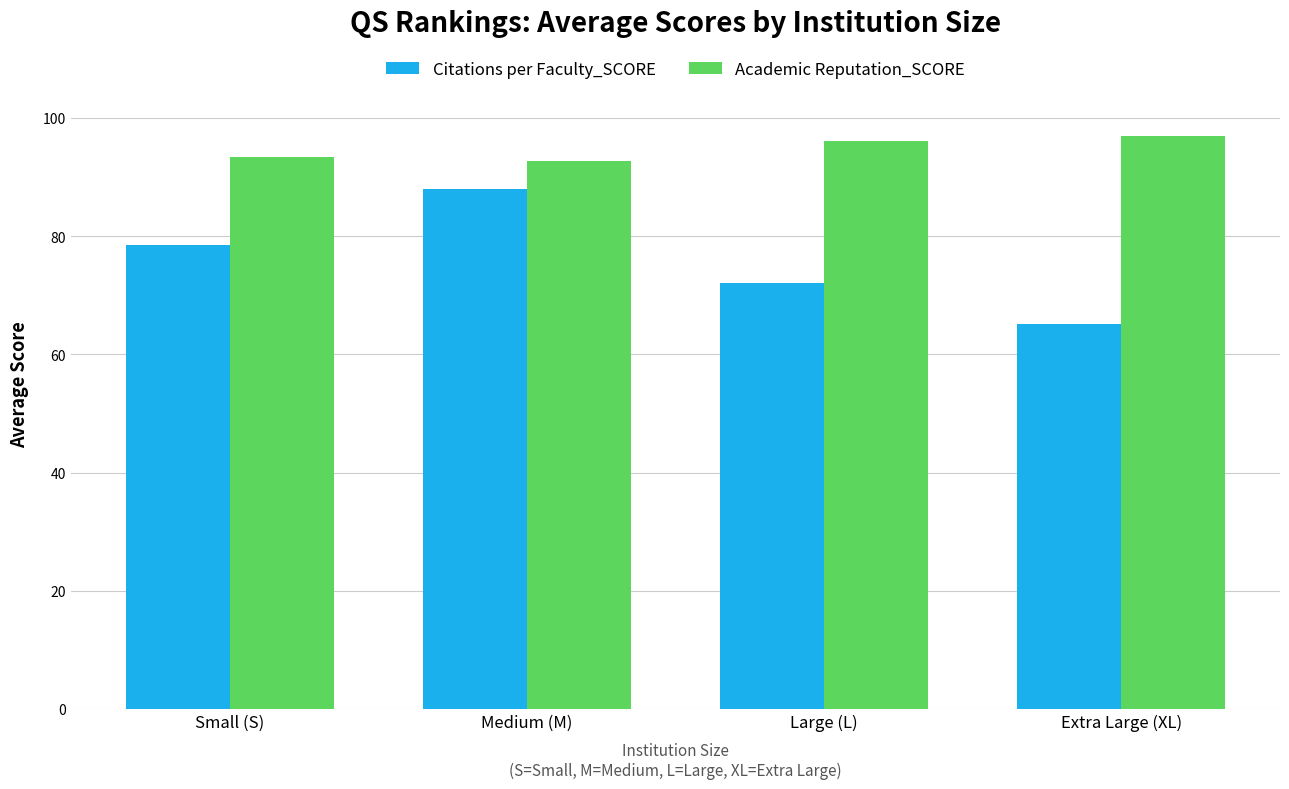

Rank the series by their maximum value, from lowest to highest.

Citations per Faculty_SCORE, Academic Reputation_SCORE